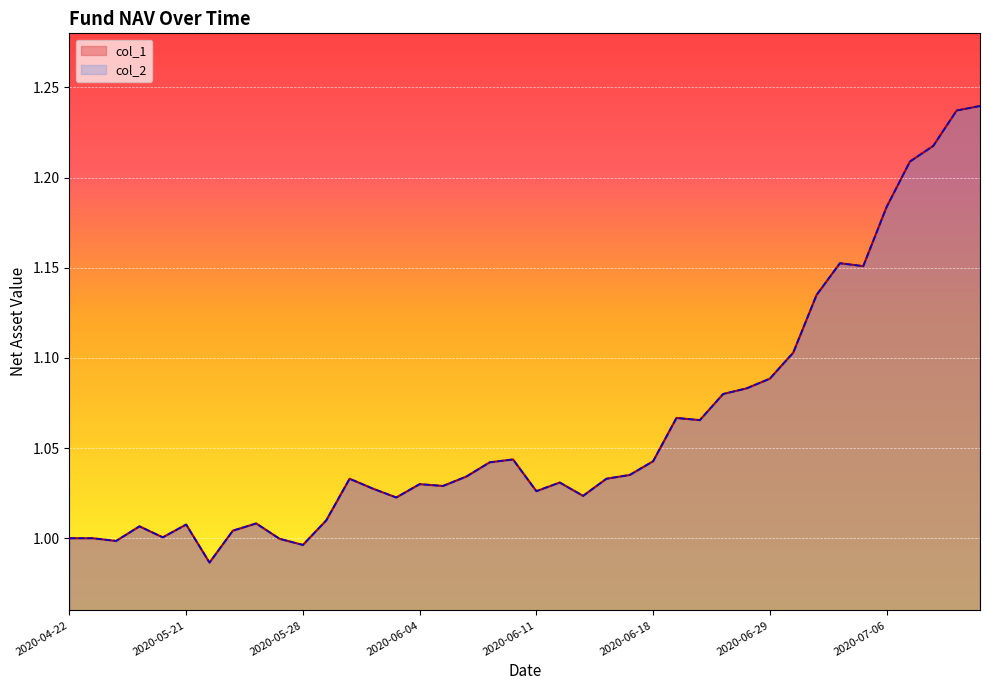

What is the lowest value of the col_2 series?

1.0